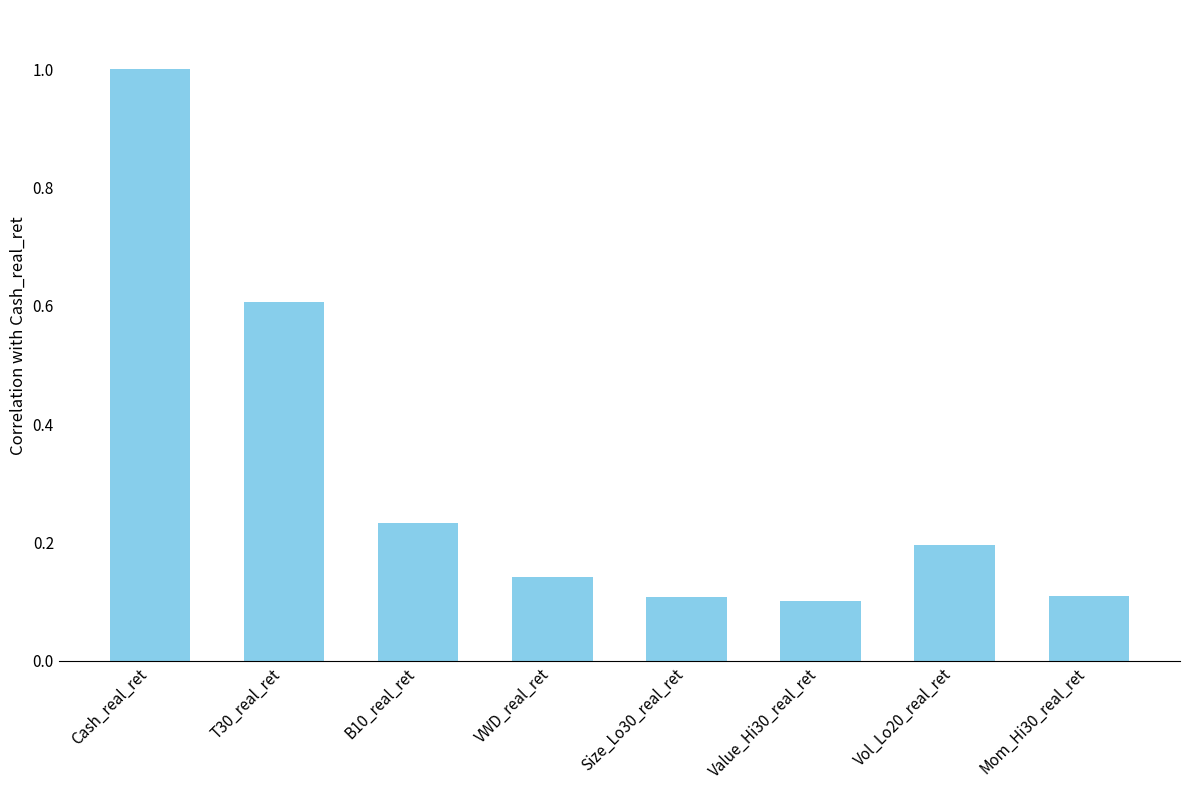

What is the greatest value displayed?

1.0